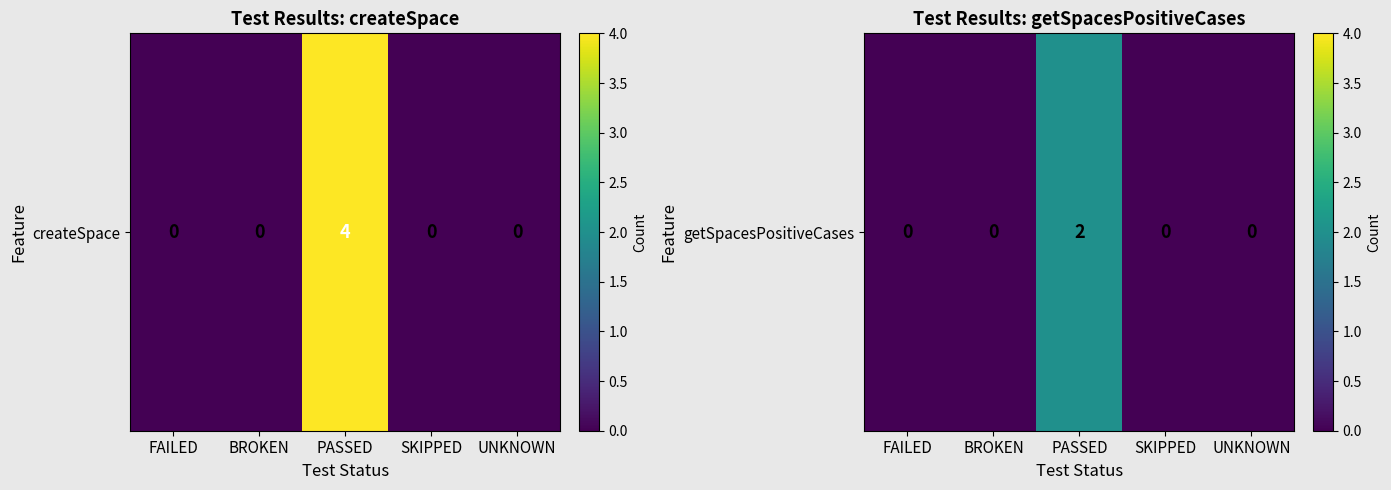

What is the change in value from PASSED to SKIPPED?

-2